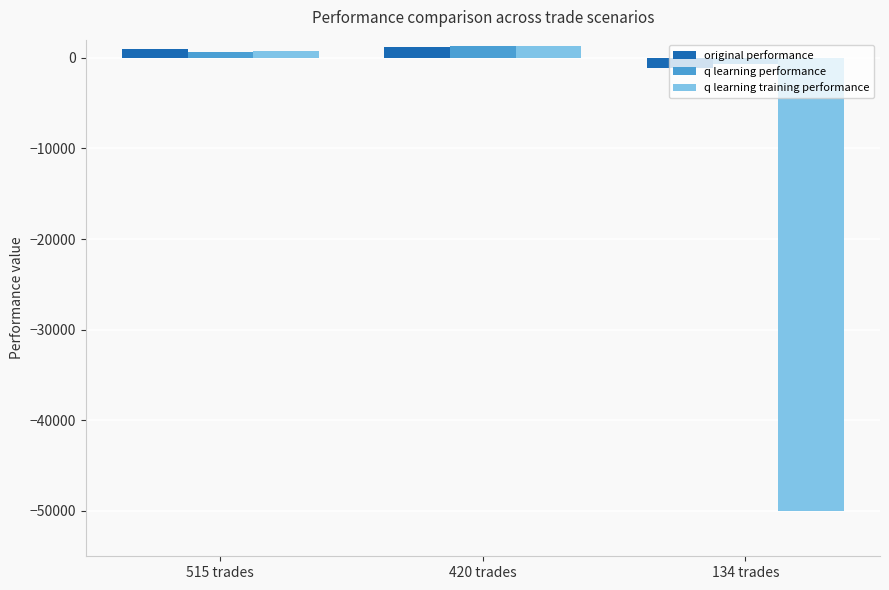

What are all the series names shown in the legend?

original performance, q learning performance, q learning training performance